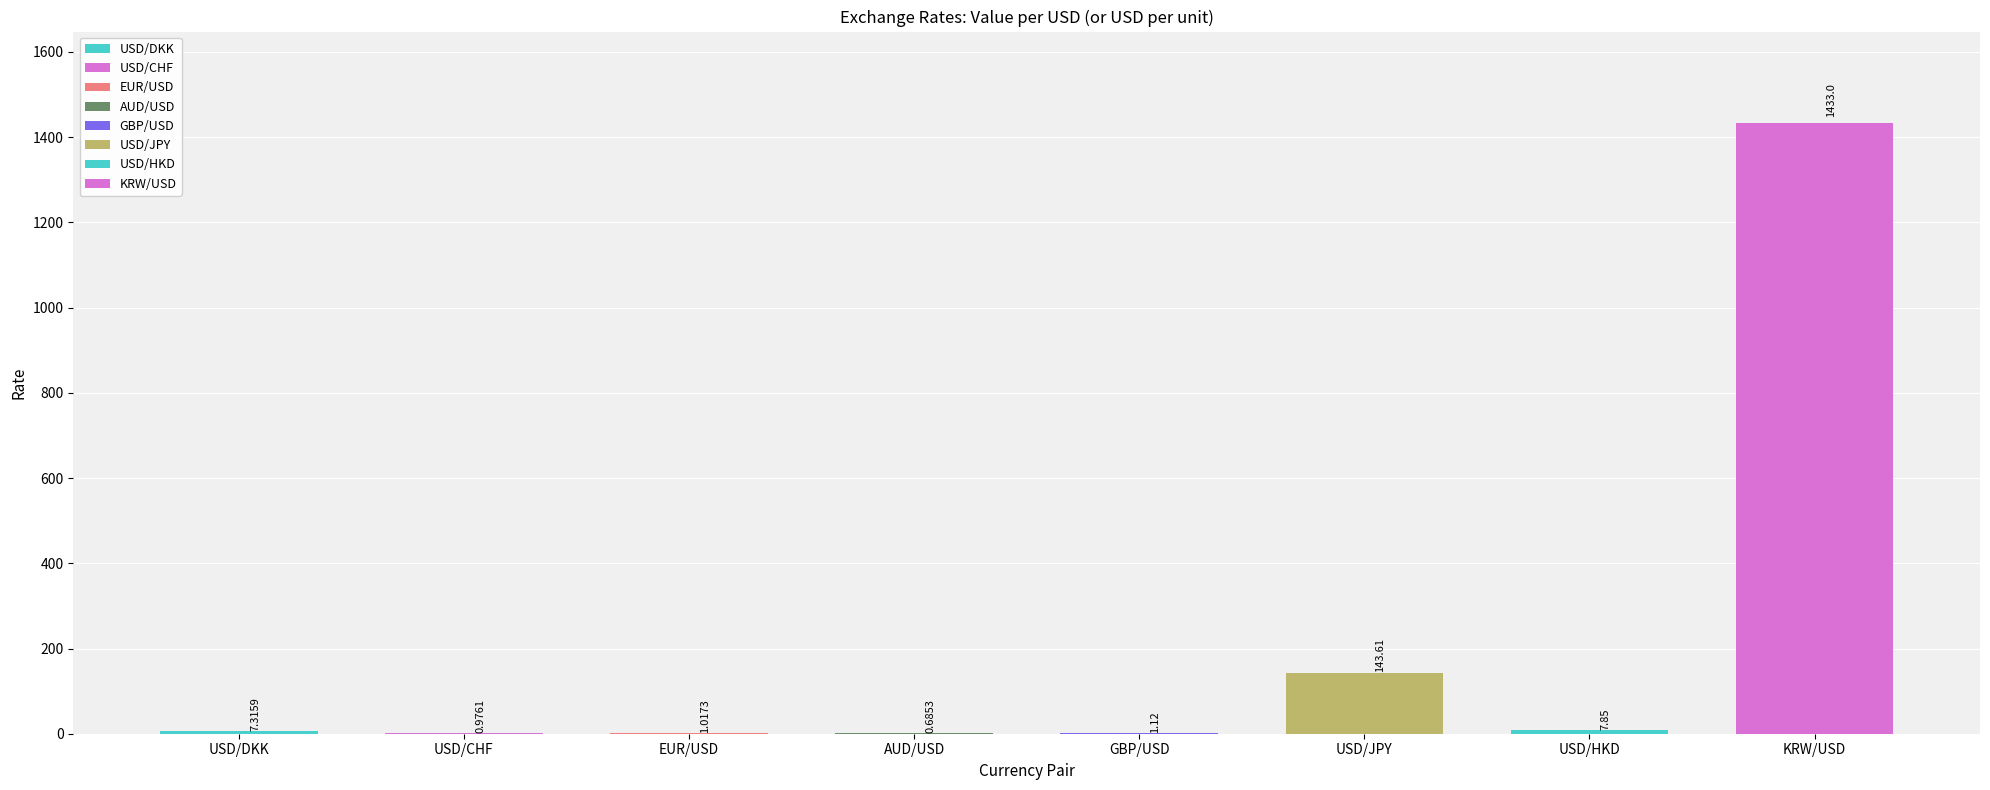

The chart shows a value of 1433.0 at KRW/USD. True or false?

True